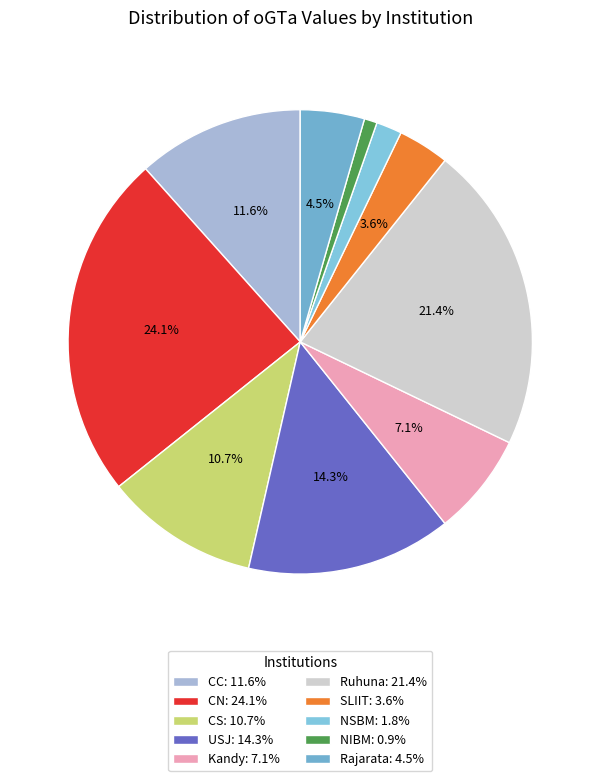

How many slices are in this pie chart?

10